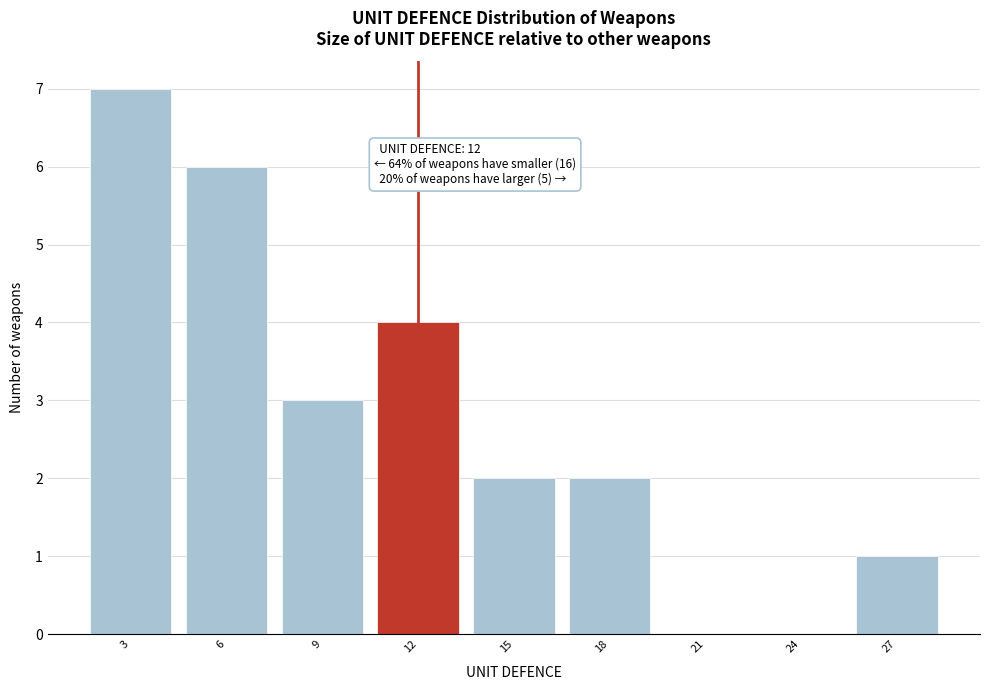

Reading left to right, transcribe all the data shown in this chart.

3=7	6=6	9=3	12=4	15=2	18=2	21=0	24=0	27=1